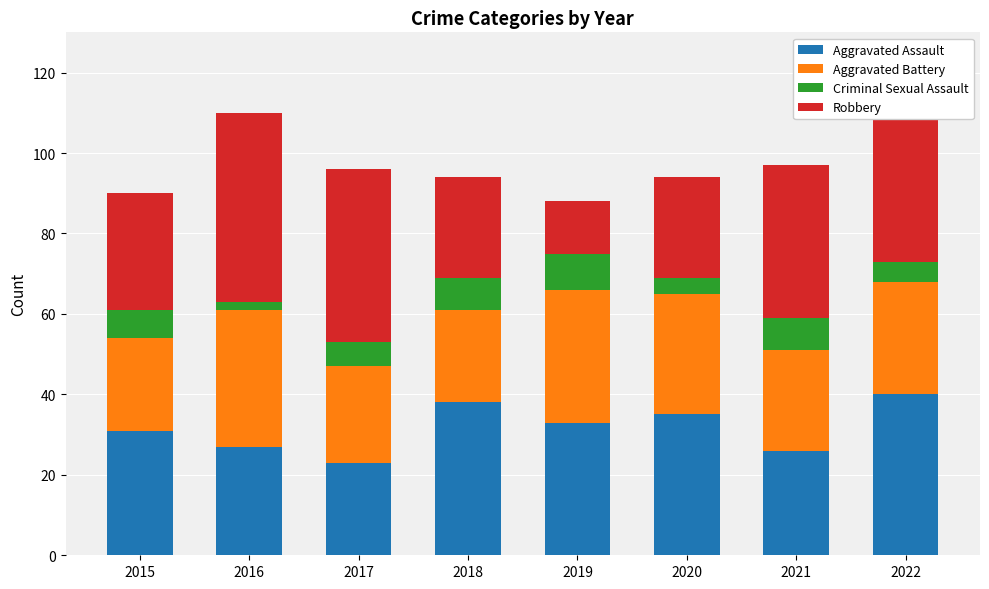

At which label does Aggravated Assault reach its minimum?

2017